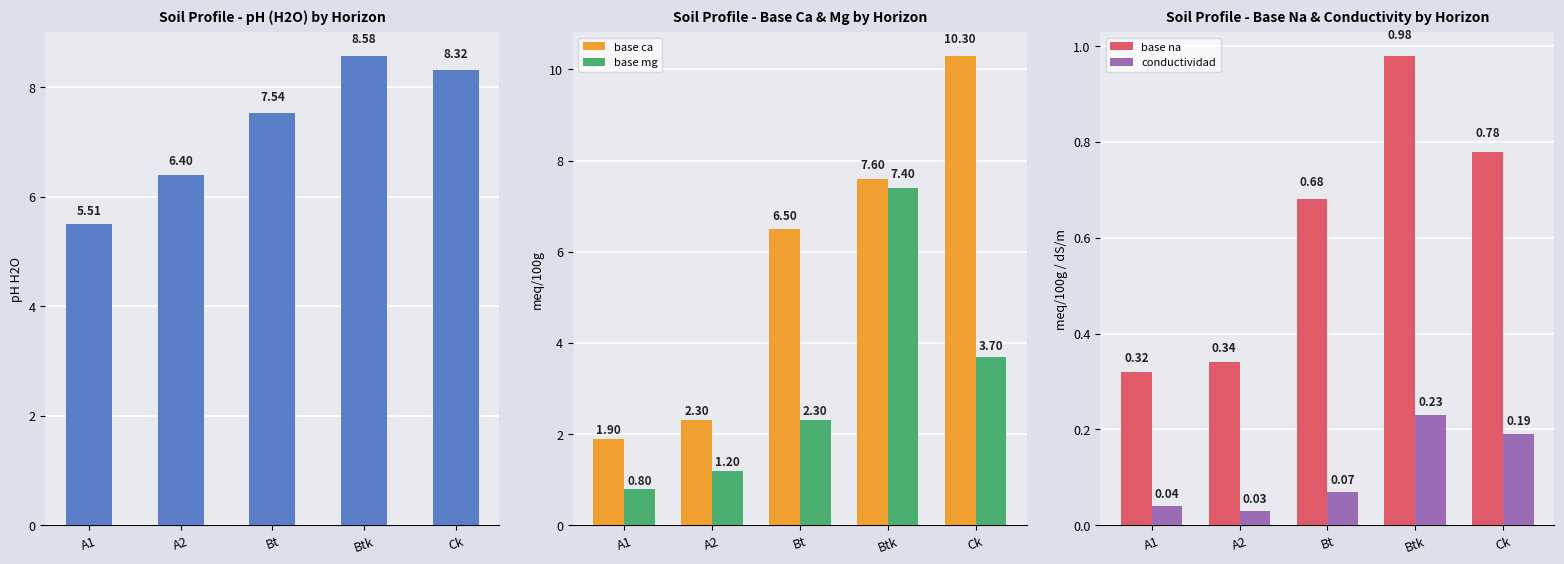

Reading left to right, list all the values displayed in this chart.

ph h2o: 5.5	6.4	7.5	8.6	8.3
base ca: 1.9	2.3	6.5	7.6	10.3
base mg: 0.8	1.2	2.3	7.4	3.7
base na: 0.3	0.3	0.7	1.0	0.8
conductividad: 0.0	0.0	0.1	0.2	0.2